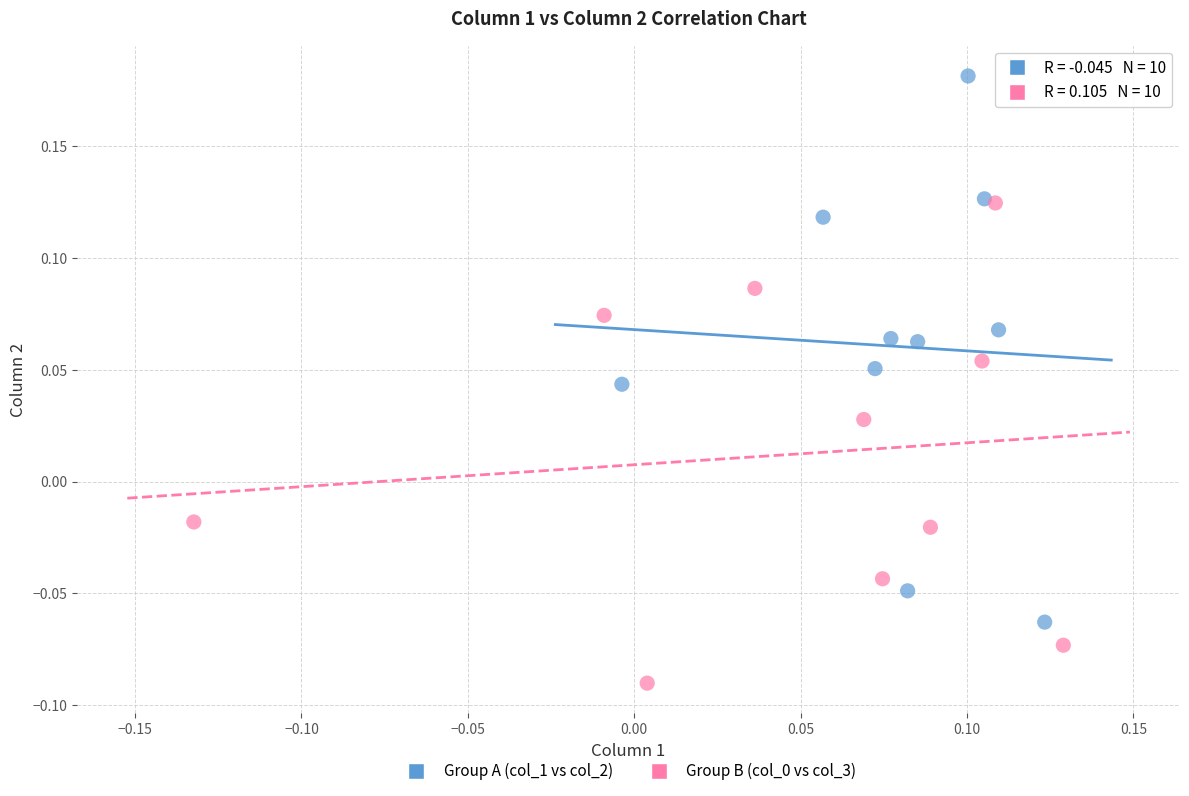

Which series has the largest Y range (max minus min)?

Group A (col_1 vs col_2)